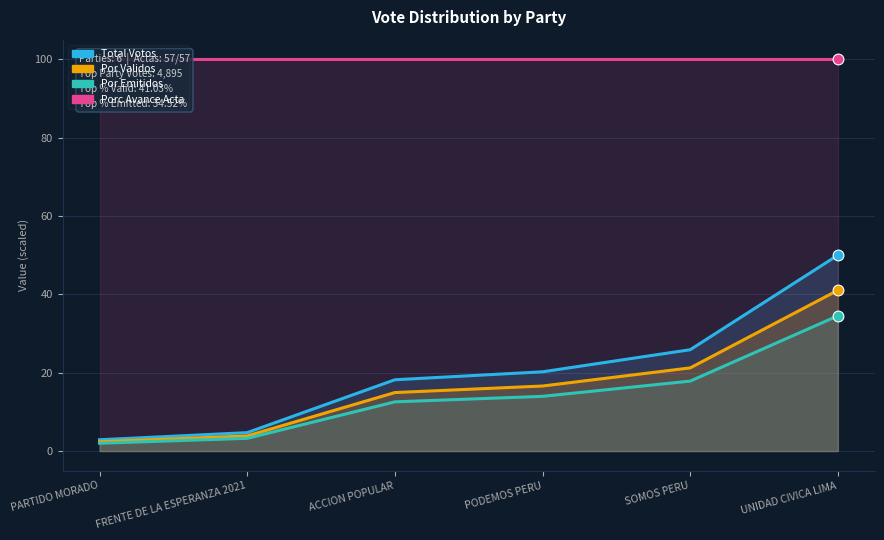

At which category is the sum across all series the highest?

UNIDAD CIVICA LIMA